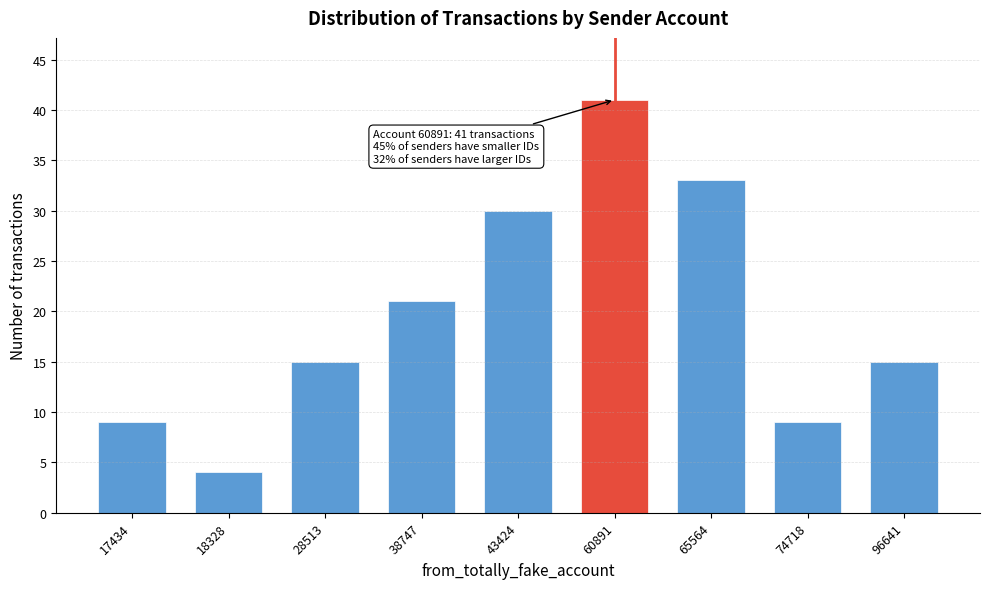

Reading left to right, list all the values displayed in this chart.

9	4	15	21	30	41	33	9	15